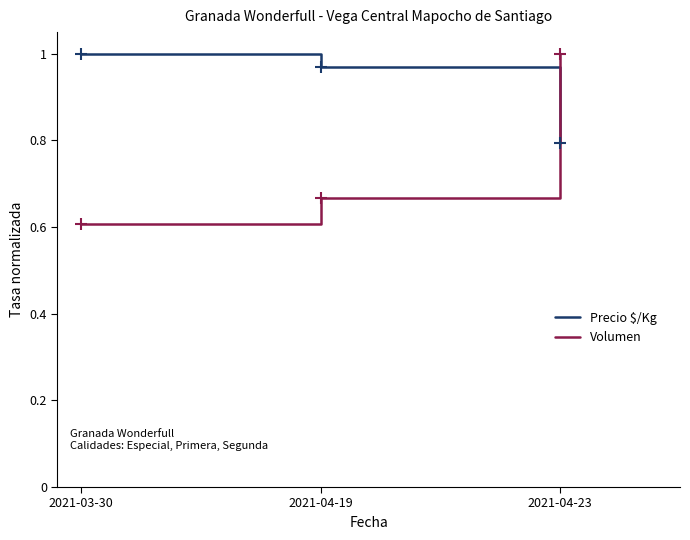

Is the value of Precio $/Kg at 2021-03-30 greater than the value of Volumen at 2021-04-19?

Yes